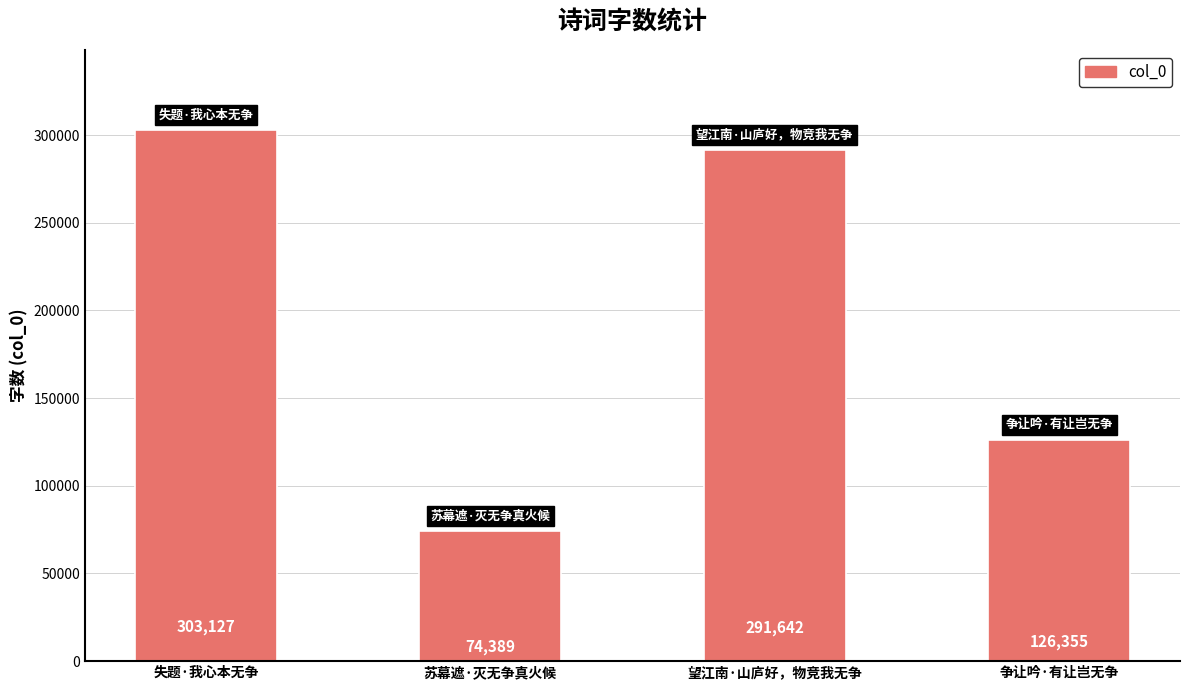

What is the label of the 4th bar from the right?

失题·我心本无争